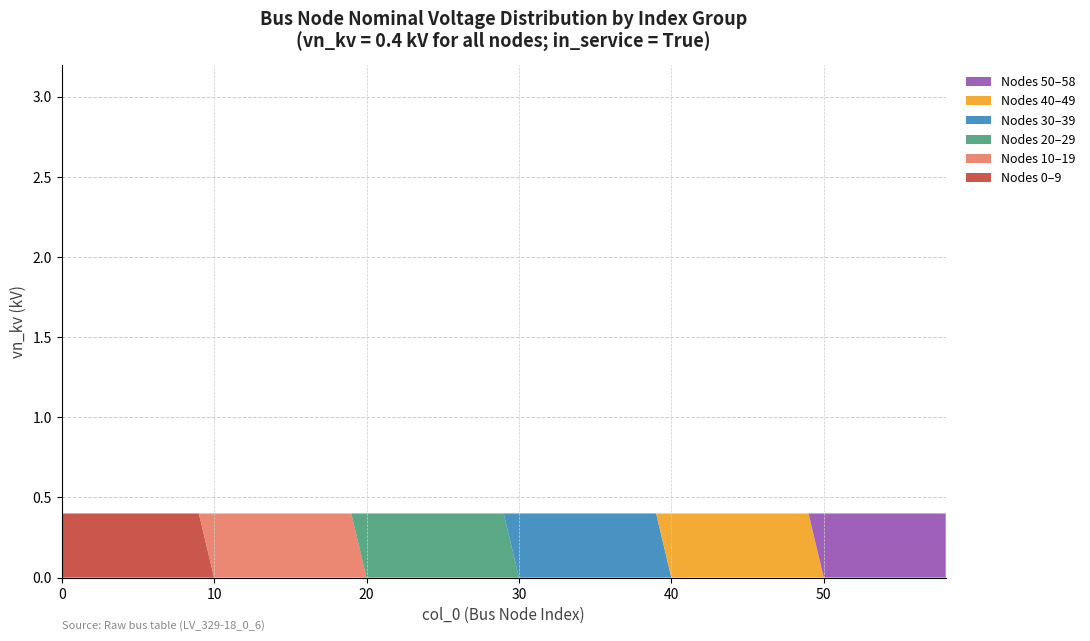

The Nodes 0–9 series shows 0.0 at 50. True or false?

True